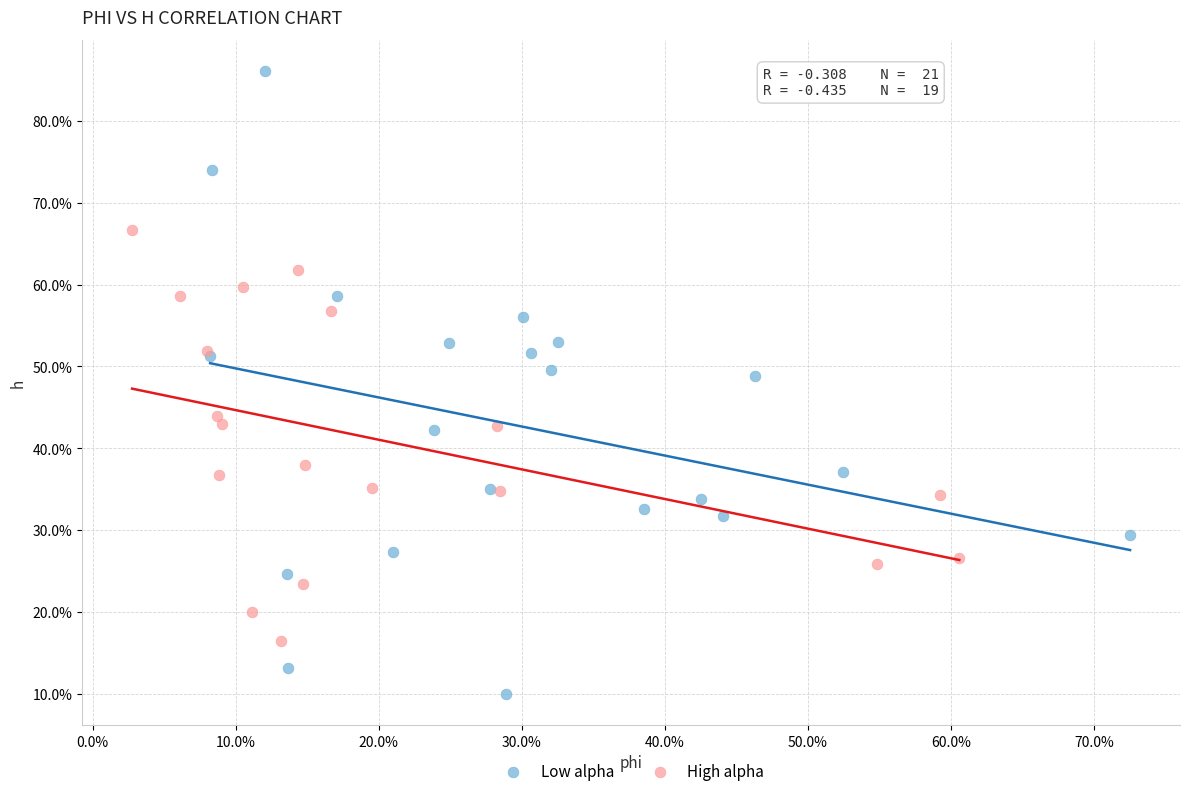

Which series reaches the maximum Y coordinate?

Low alpha